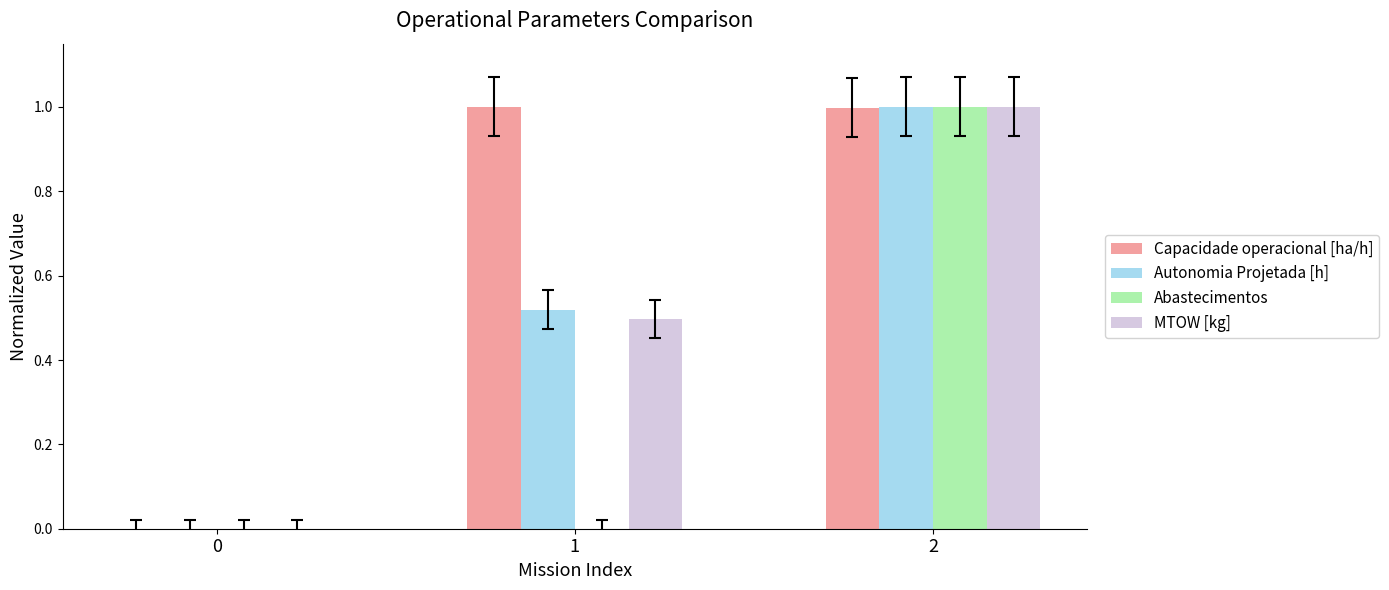

Which series changed the most between 1 and 2?

Abastecimentos